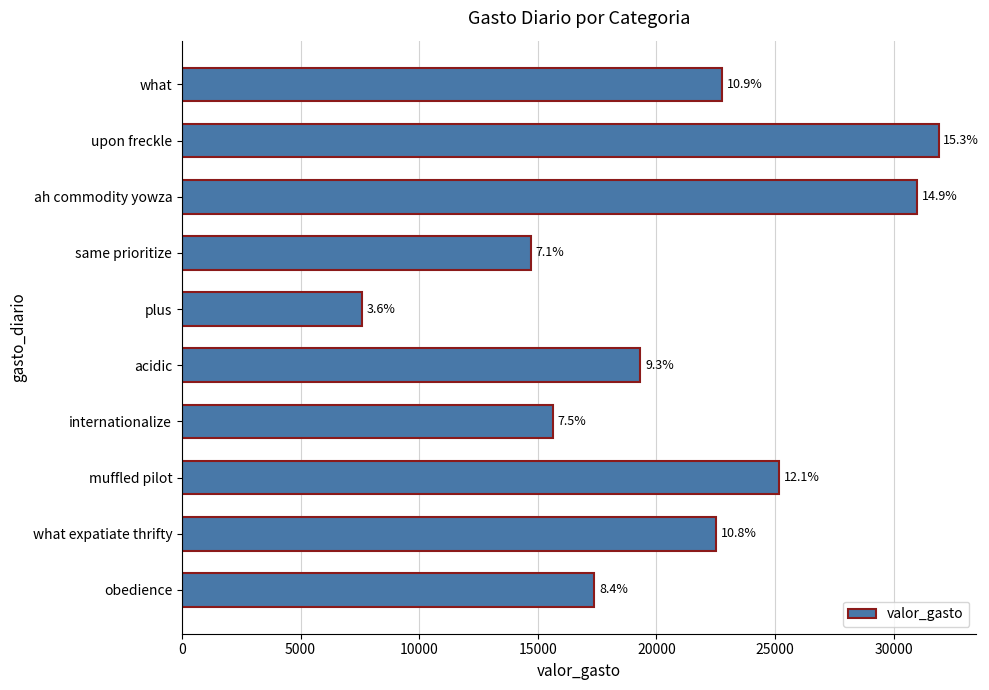

How many bars are there in total?

10